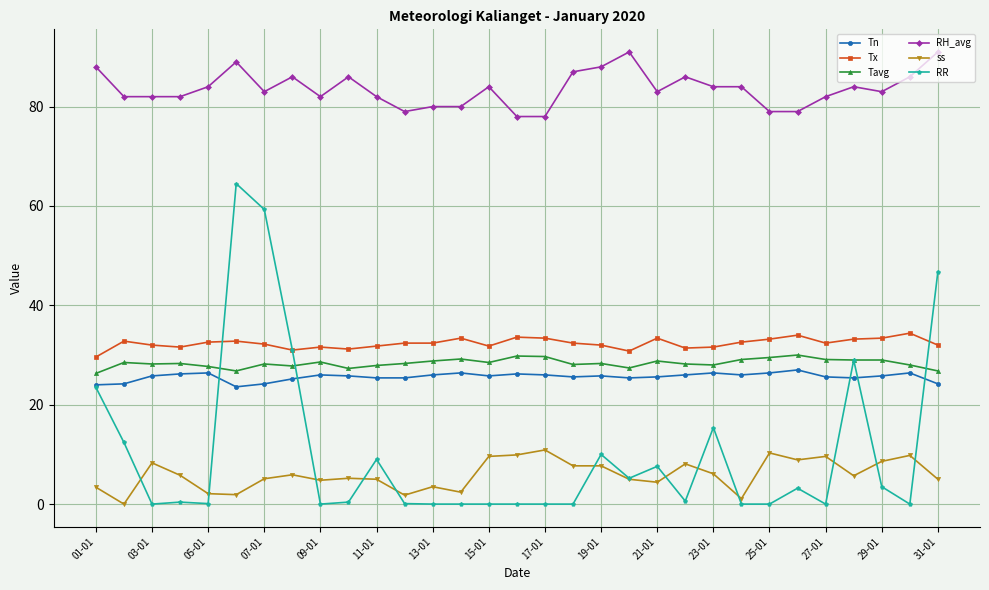

True or false: Tx has more than 2 points higher than both neighbors.

True